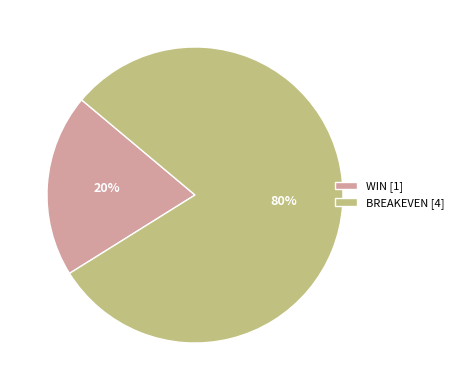

Count the number of slices in the pie.

2